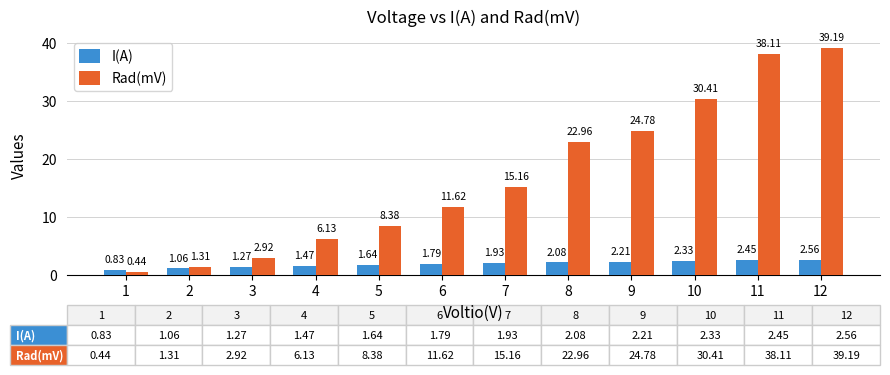

What value does the Rad(mV) series have at 5?

8.4